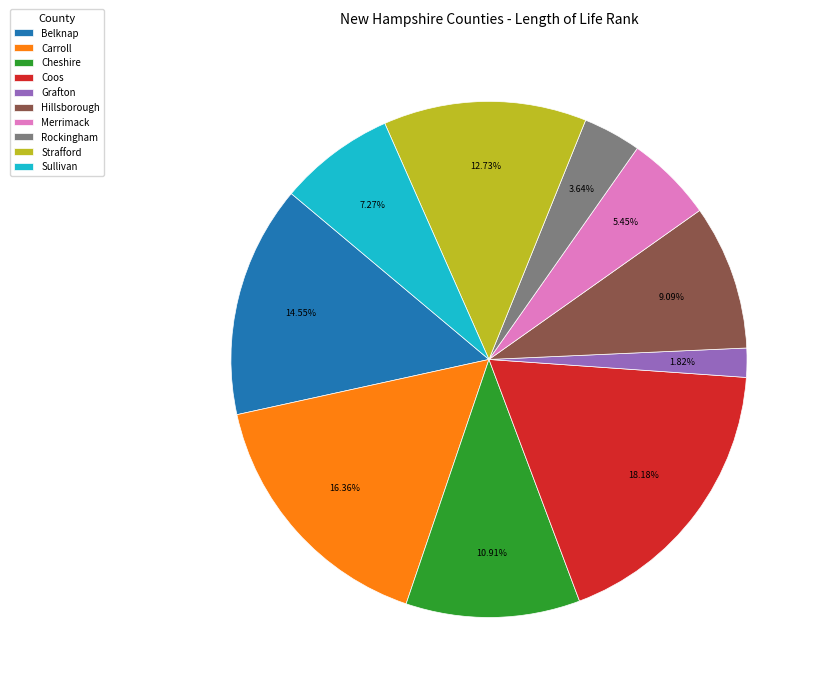

Which has a higher value, Coos or Cheshire?

Coos